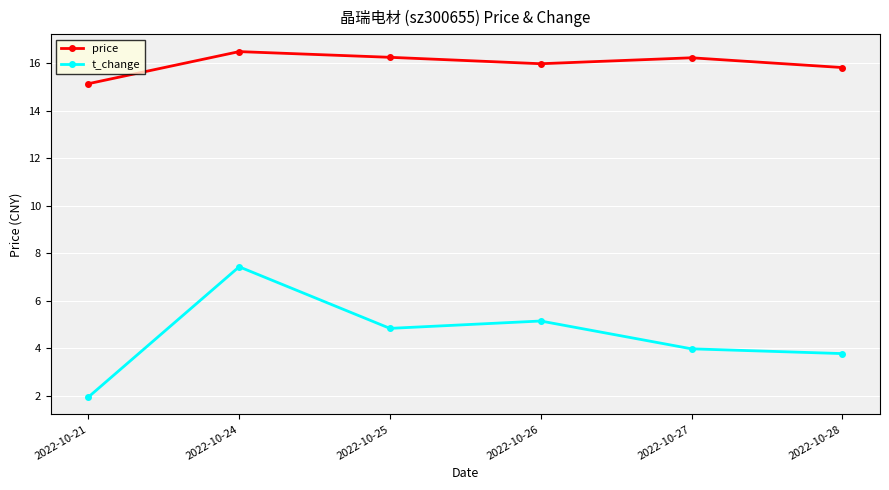

What is the difference between the highest and lowest values at 2022-10-25?

11.4